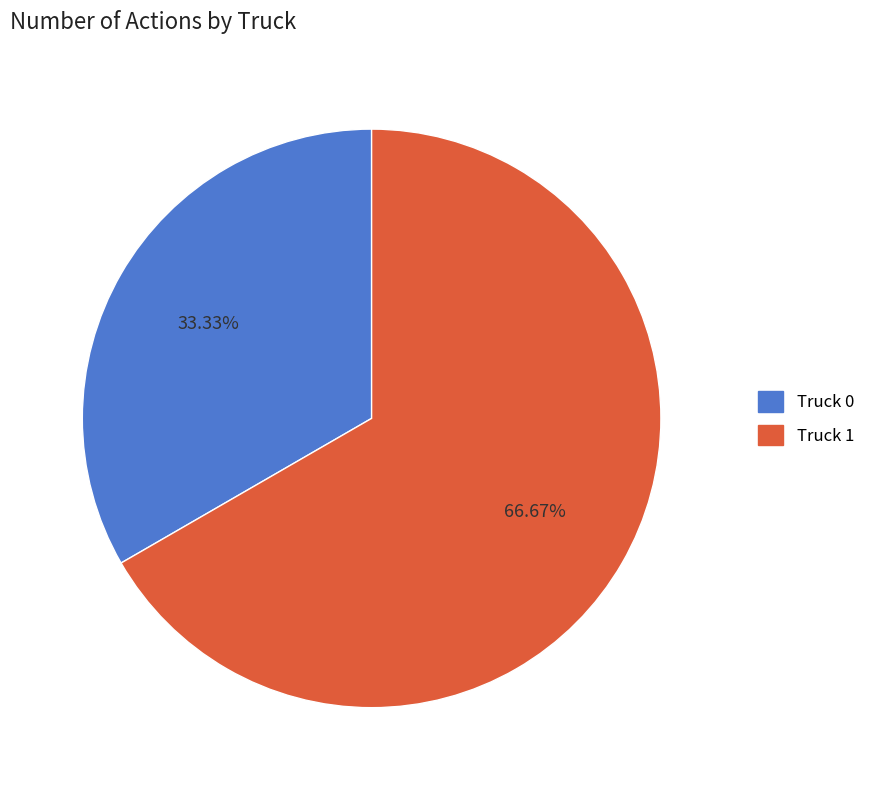

How many segments does this pie chart have?

2